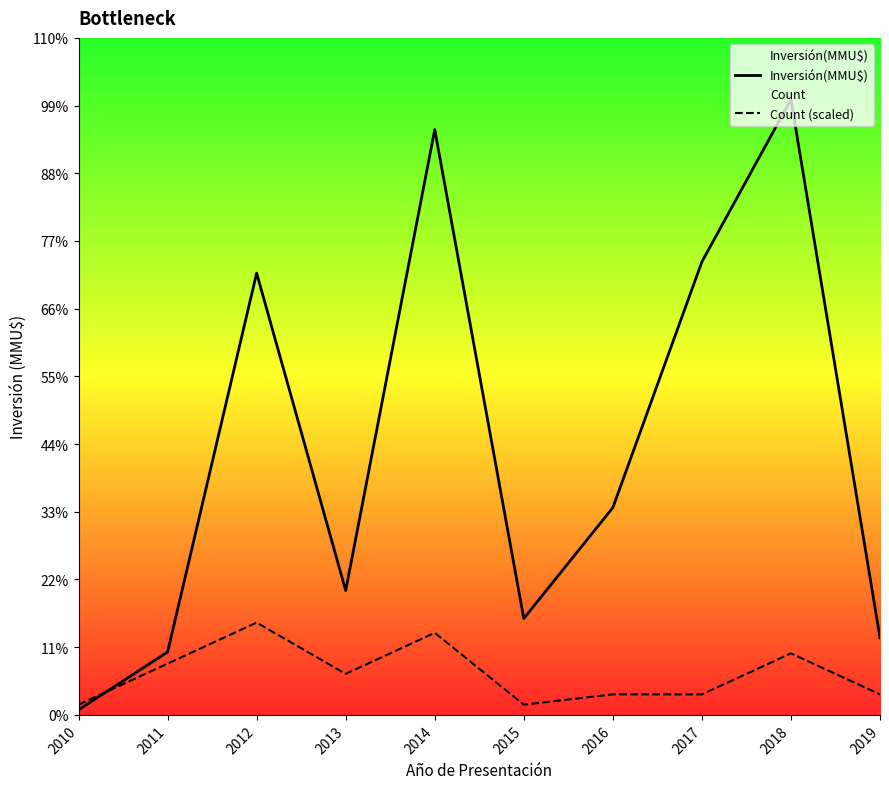

Is this an area chart (filled region under the line)?

No